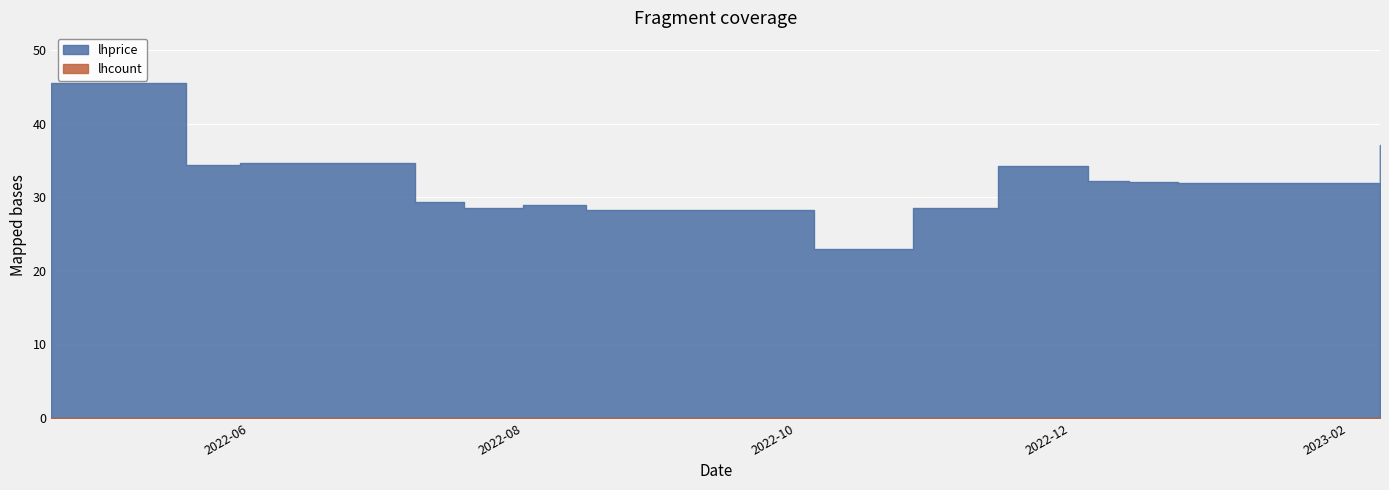

How many interior local valleys does the lhprice series have?

4